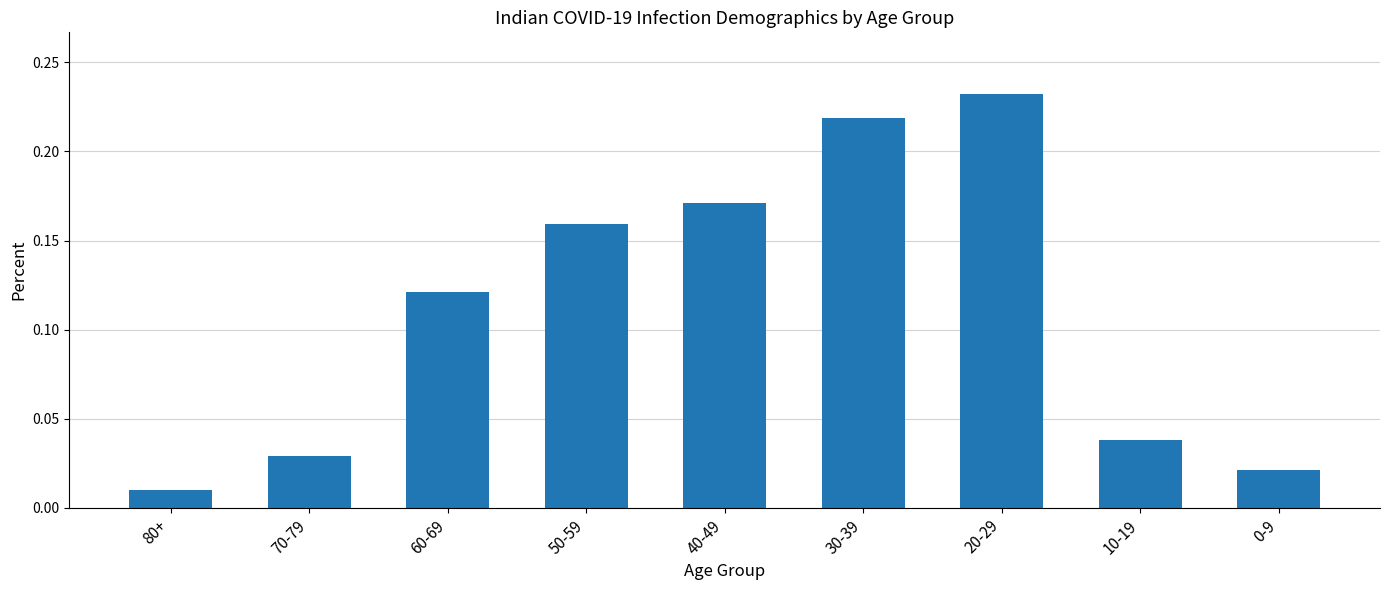

At which label is the value closest to 0?

80+